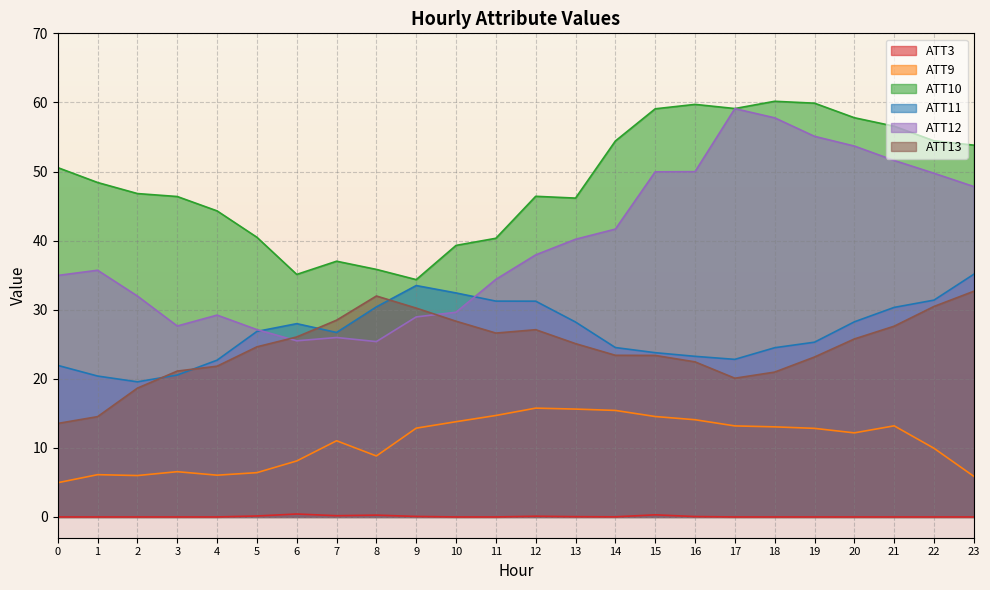

What is the difference between the maximum and minimum values in the ATT9 series?

10.8